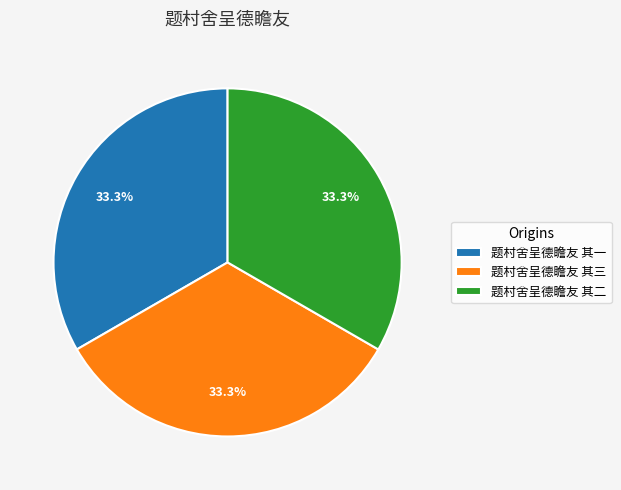

What percentage is the 题村舍呈德瞻友 其二 slice, to the nearest percent?

33%